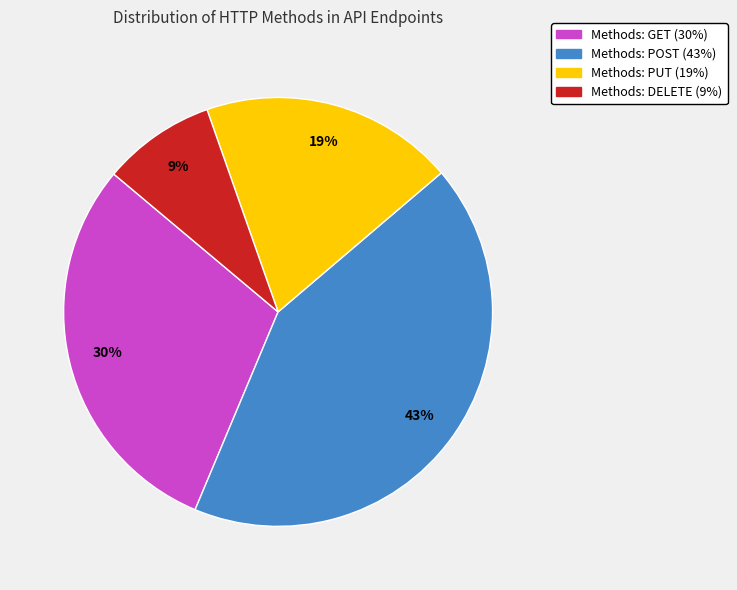

Is there a majority slice in this chart?

No